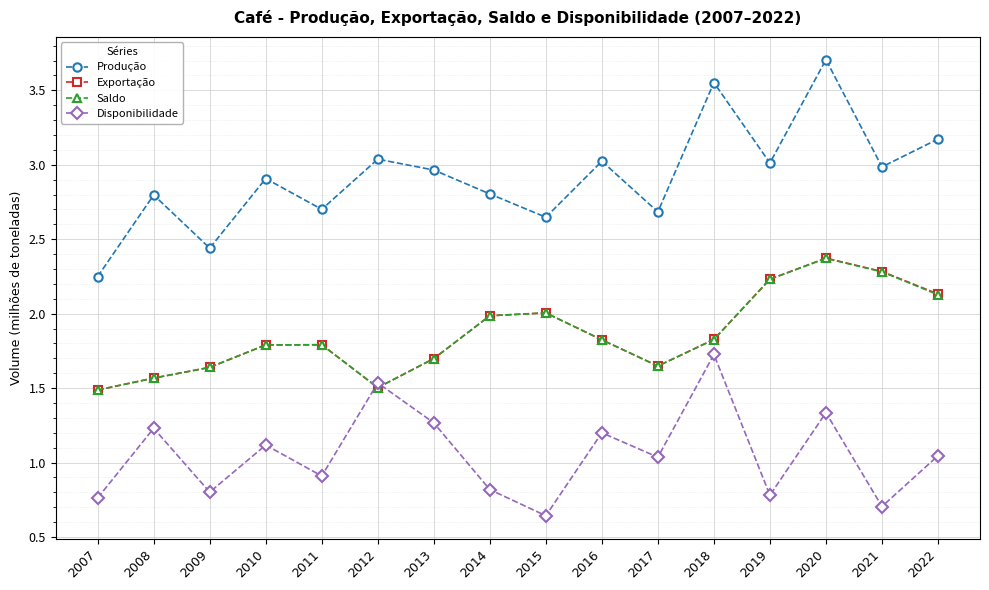

In Produção, how many points are lower than both neighbors (excluding endpoints)?

6